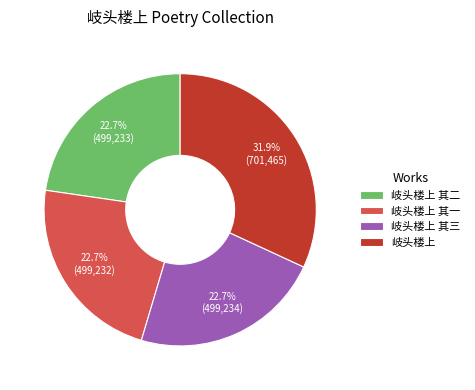

The 岐头楼上 其二 slice represents 32% of the pie. True or false?

False